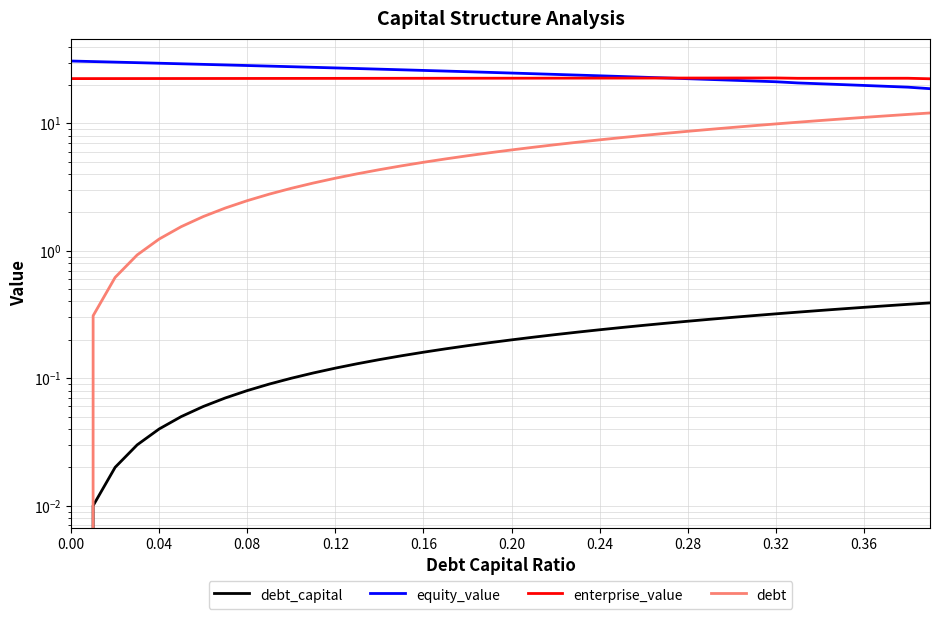

What are all the series names shown in the legend?

debt_capital, equity_value, enterprise_value, debt